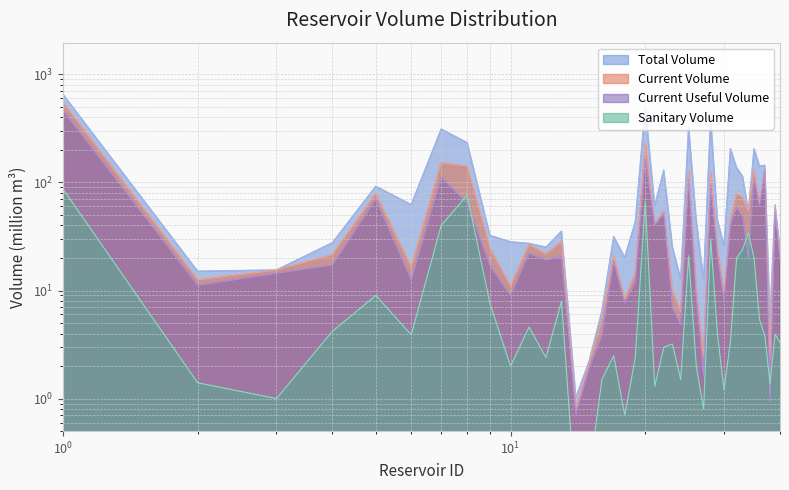

What are all the series names shown in the legend?

total_volume, current_volume, current_useful_volume, sanitary_volume